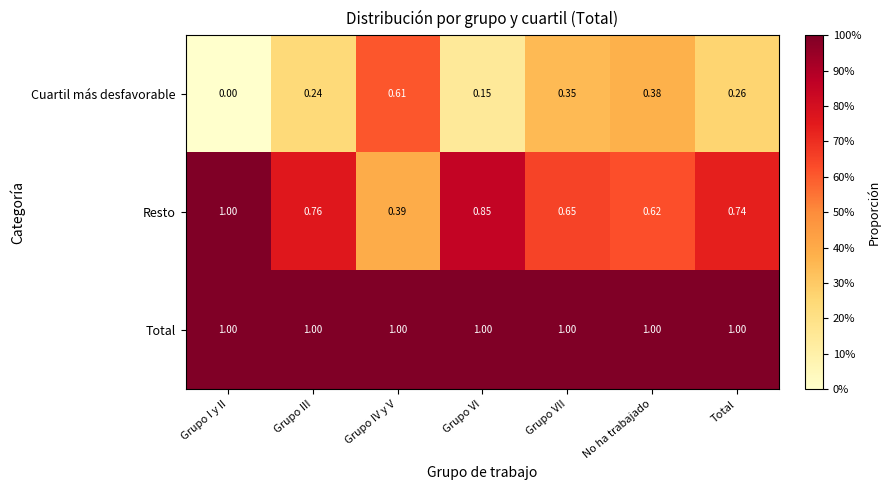

At which label does Resto reach its peak?

Grupo I y II